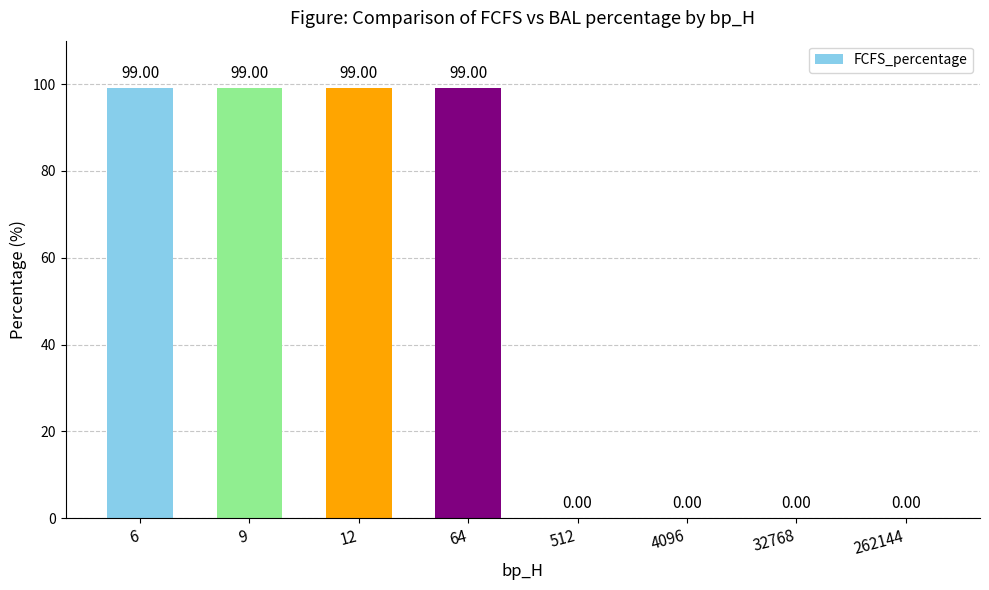

Count the values in the range 0 to 99.

8